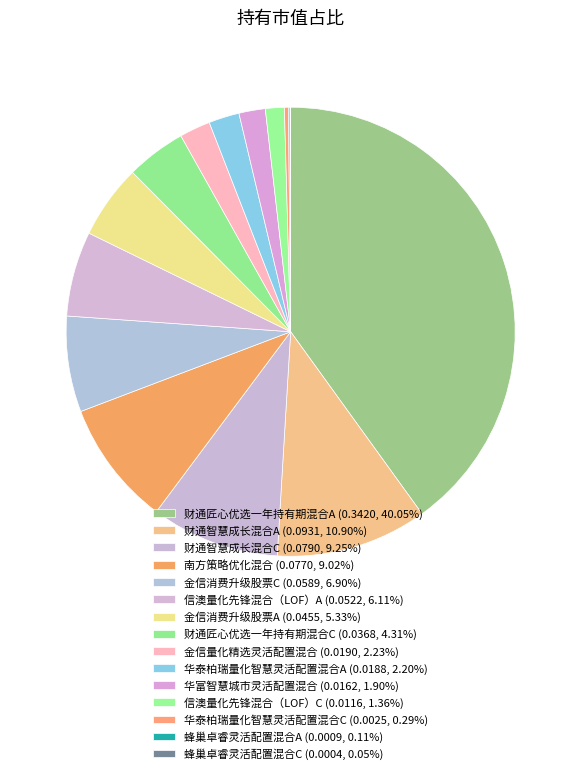

What percentage do 南方策略优化混合 and 信澳量化先锋混合（LOF）A together represent?

15.1%